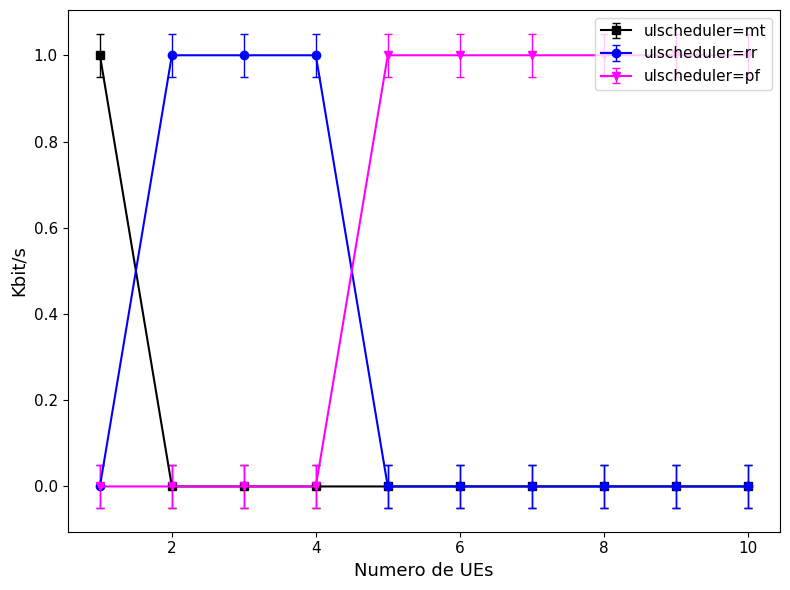

Rank the series by their average value, from highest to lowest.

ulscheduler=pf, ulscheduler=rr, ulscheduler=mt